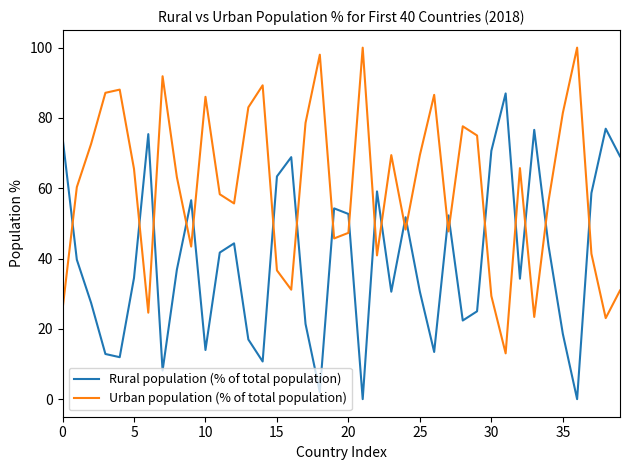

Rank the series by their average value, from lowest to highest.

Rural population (% of total population), Urban population (% of total population)